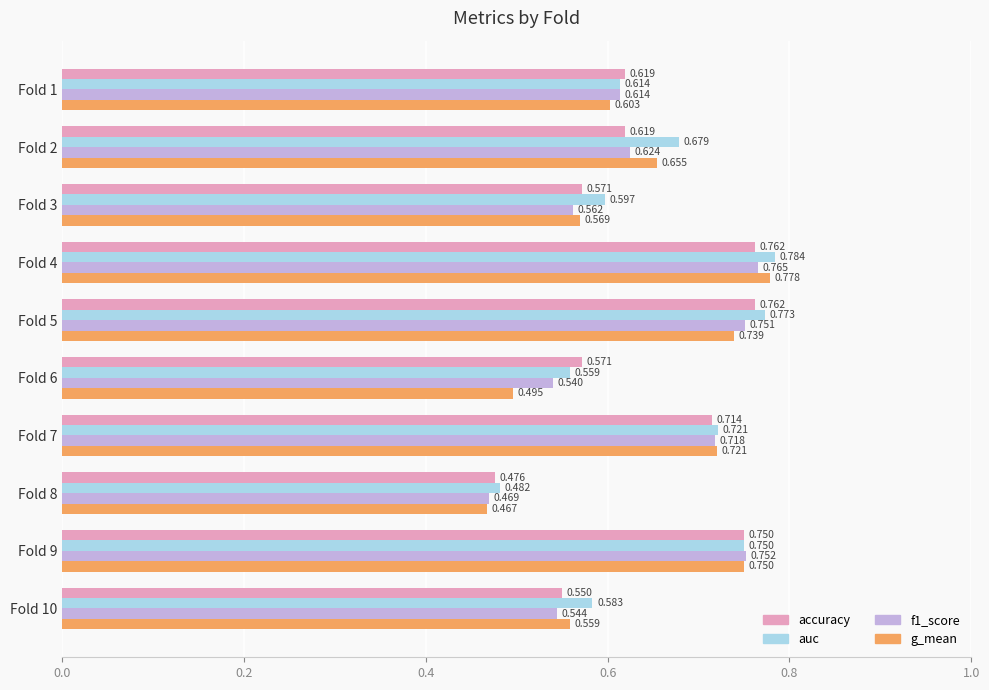

Which series has the largest range (max minus min)?

g_mean